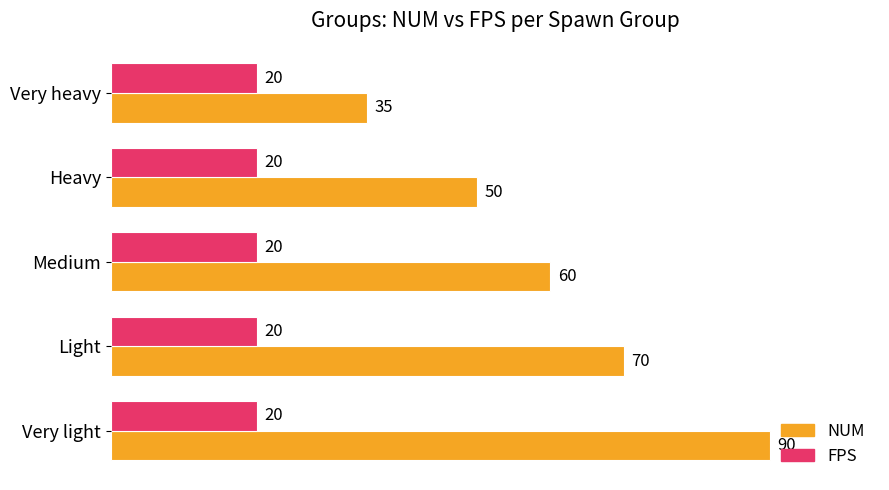

What are all the series names shown in the legend?

NUM, FPS